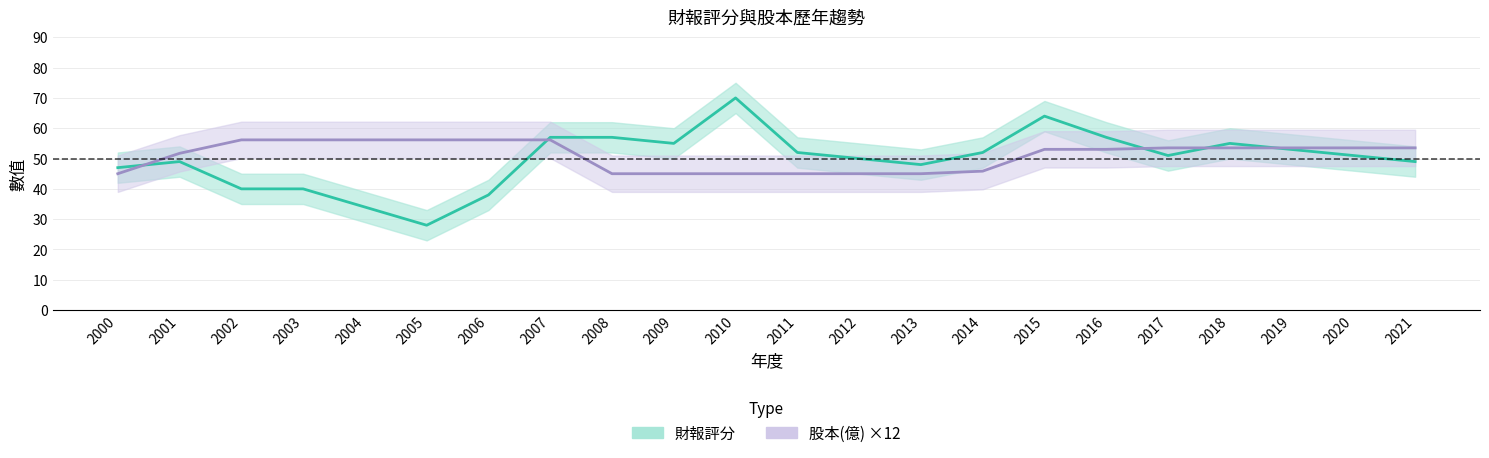

What is the value of the 財報評分 point at the 10th from the left?

55.0